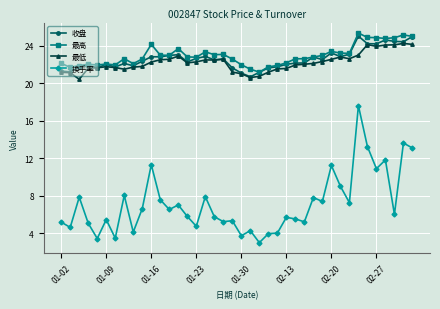

What are all the series names shown in the legend?

收盘, 最高, 最低, 换手率